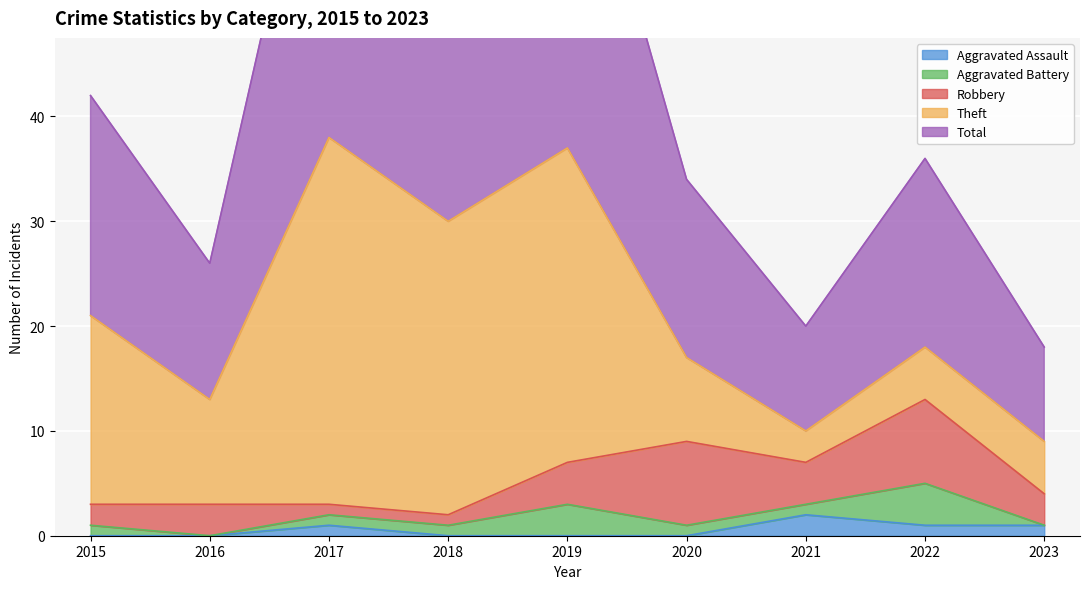

Where is the first local maximum for Theft?

2017